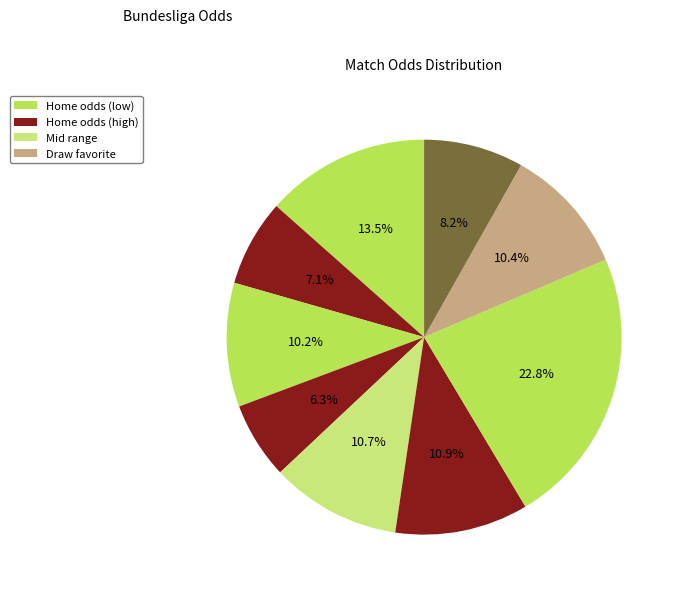

Count the number of slices in the pie.

9